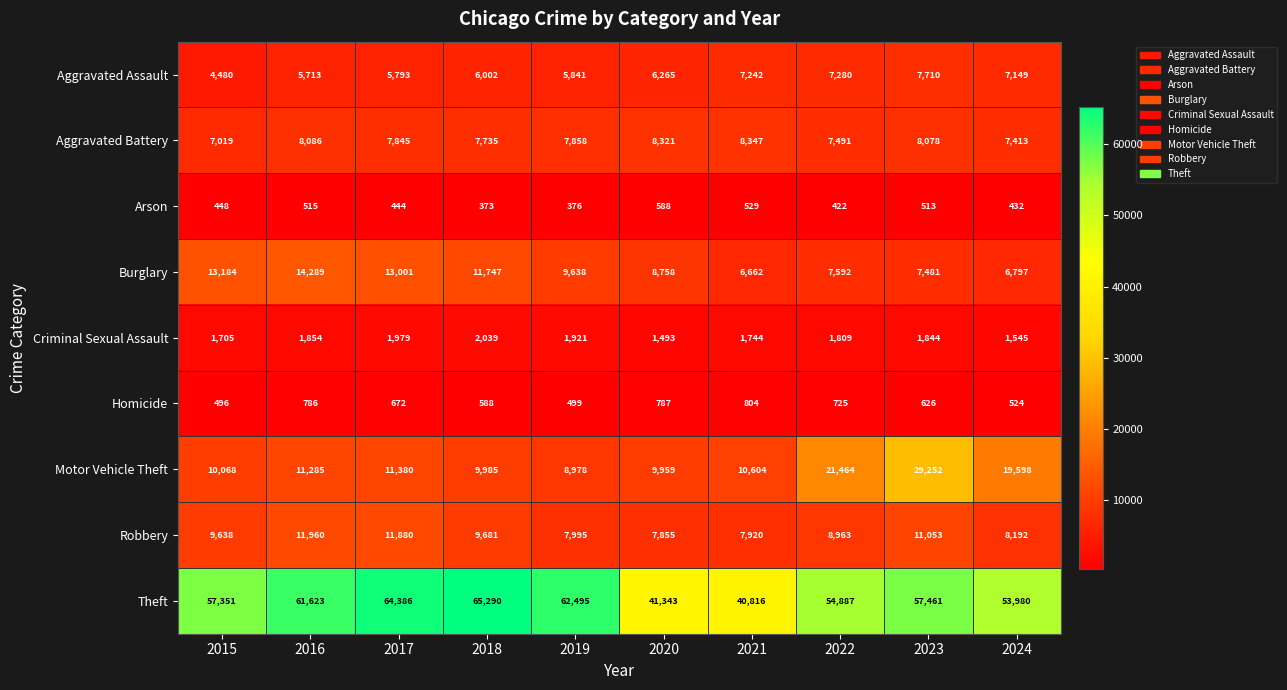

Rank the series by their maximum value, from lowest to highest.

Arson, Homicide, Criminal Sexual Assault, Aggravated Assault, Aggravated Battery, Robbery, Burglary, Motor Vehicle Theft, Theft